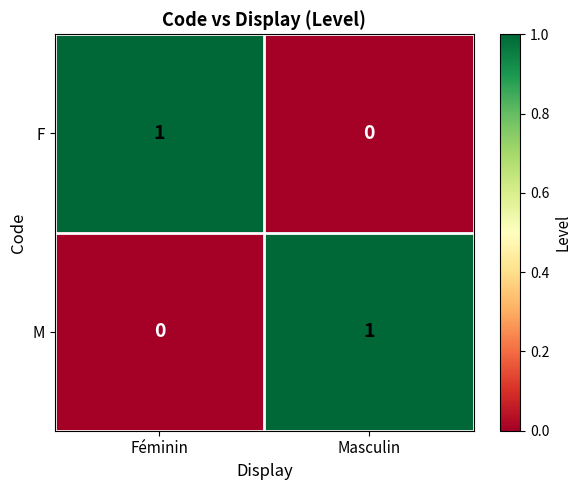

Where is F nearest to the value 0?

Masculin